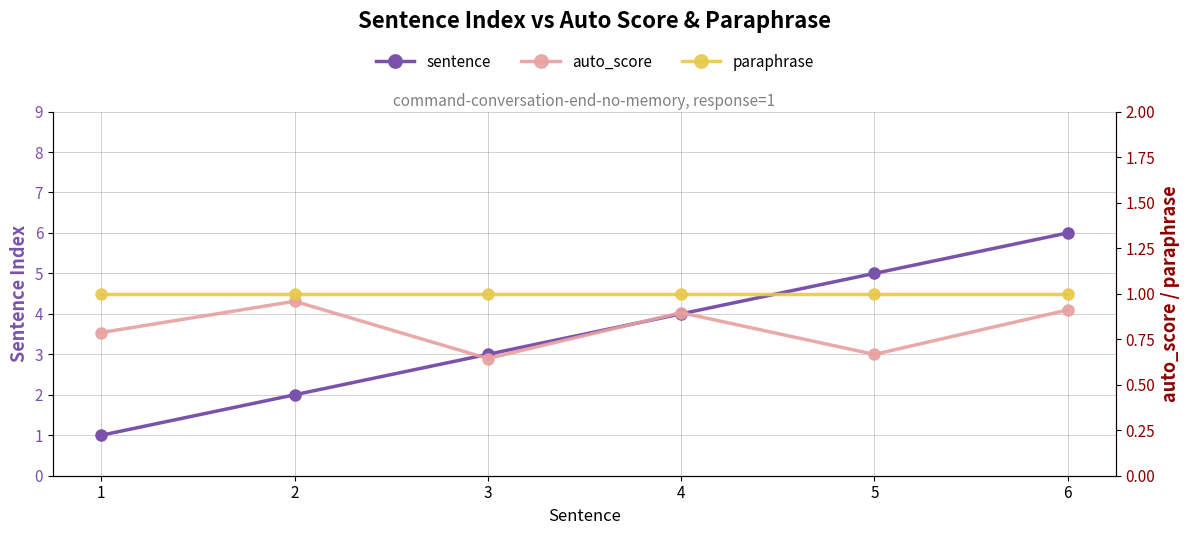

In auto_score, how many points are lower than both neighbors (excluding endpoints)?

2